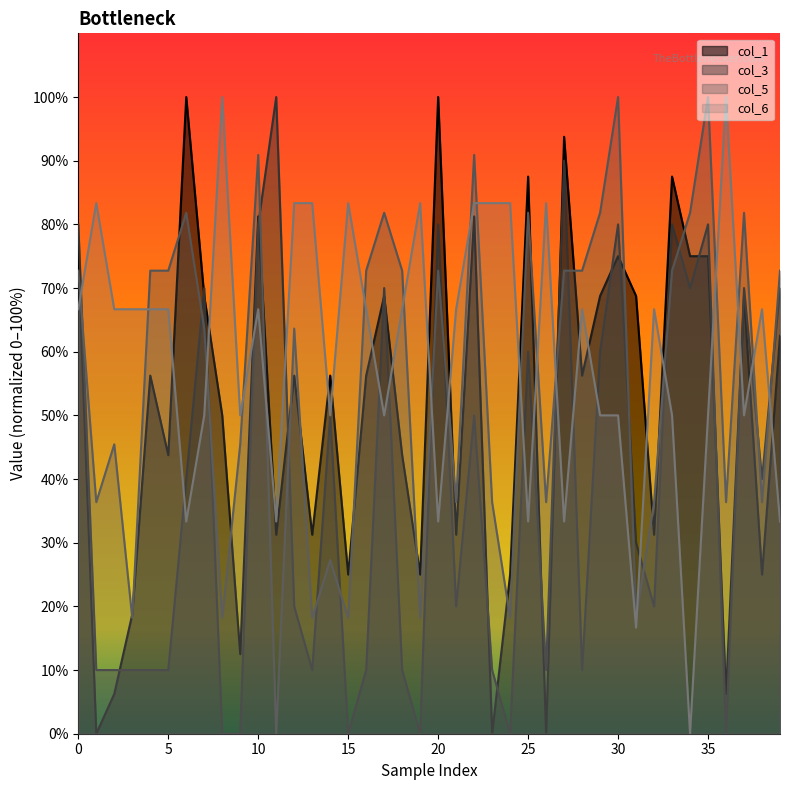

Does the chart display data point markers on the line(s)?

No